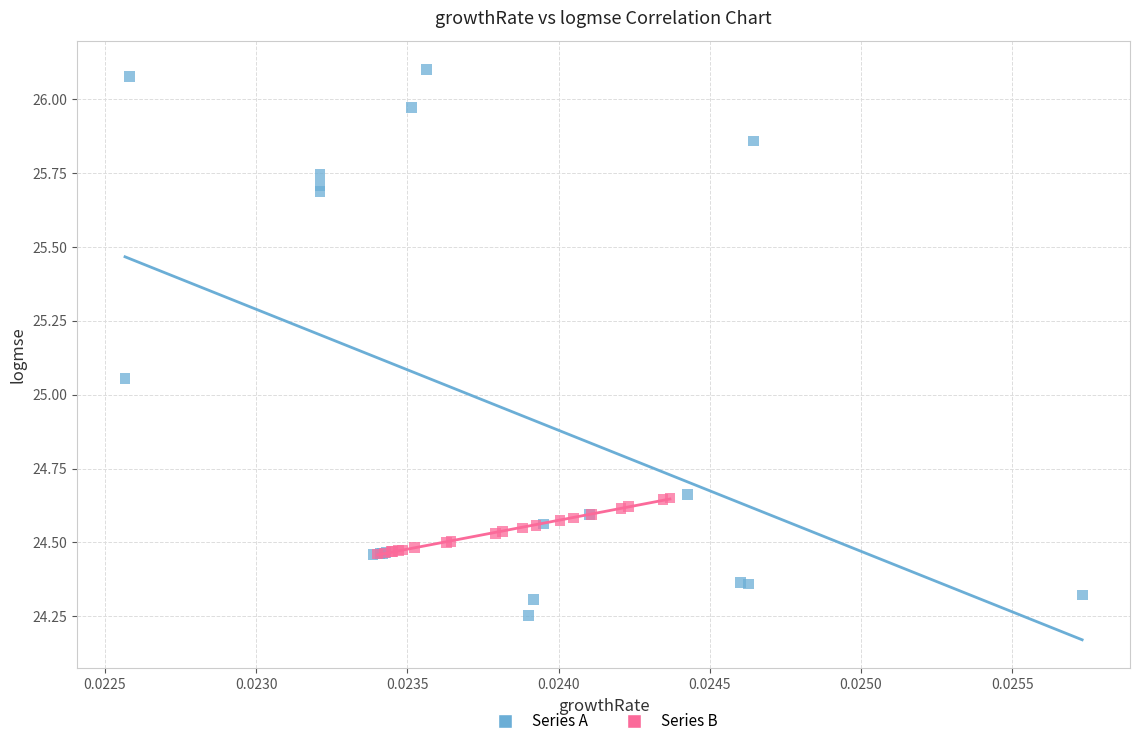

Which series contains the highest Y value?

Series A